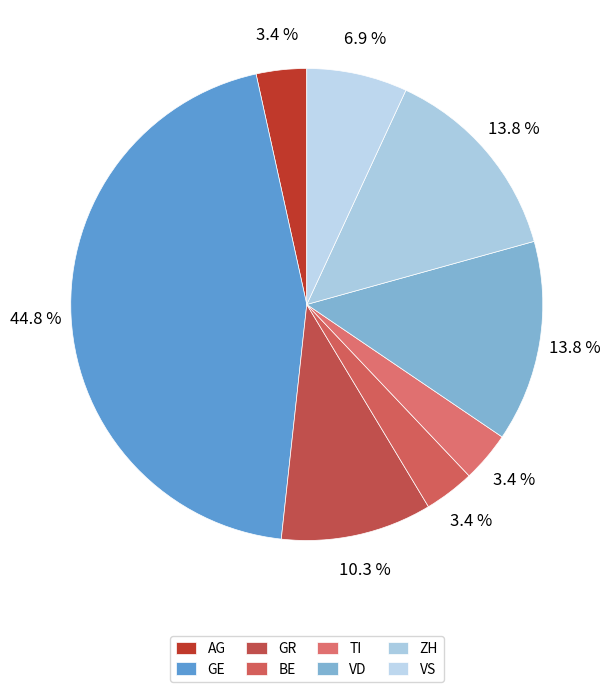

What portion of the pie excludes AG?

96.6%